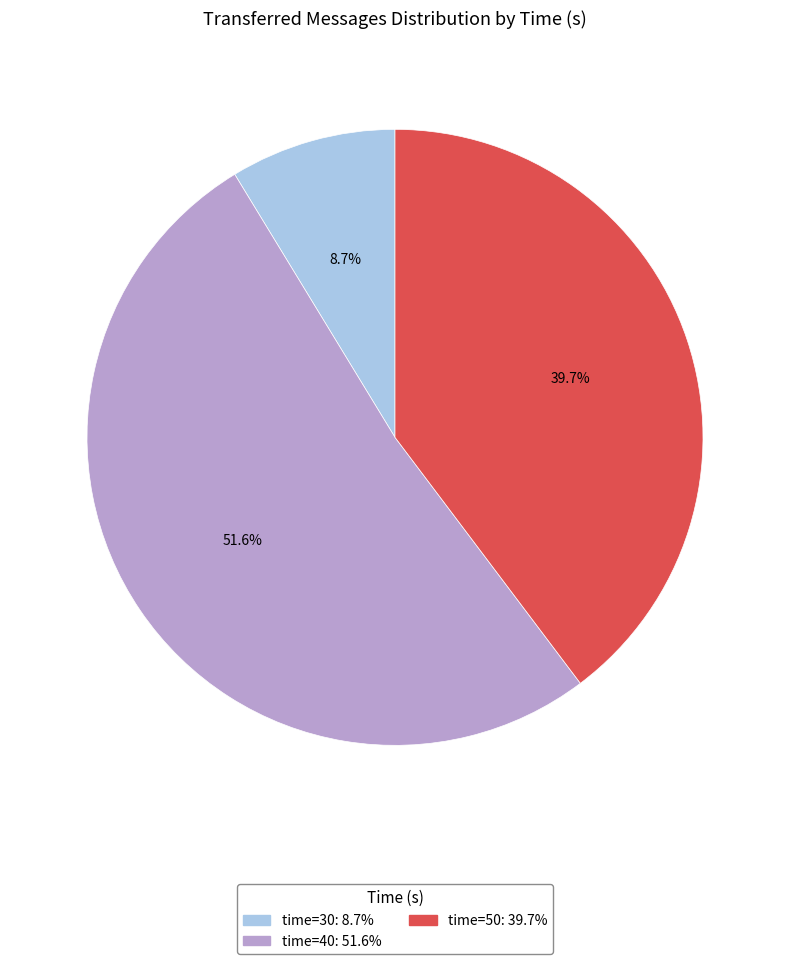

Count the number of slices in the pie.

3